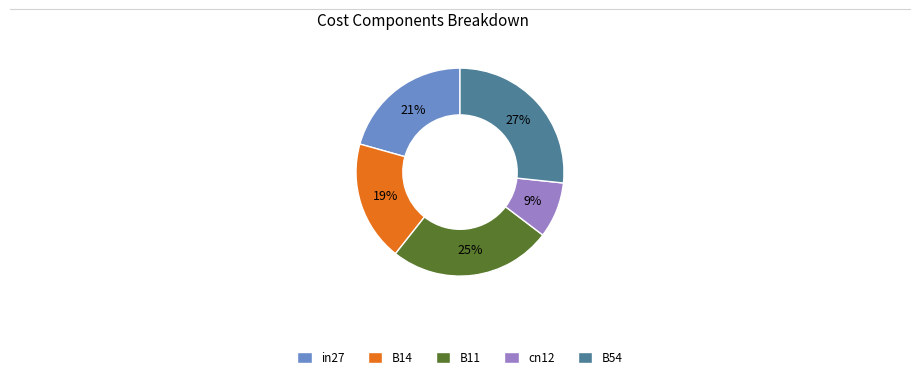

Which has a higher value, B54 or B11?

B54